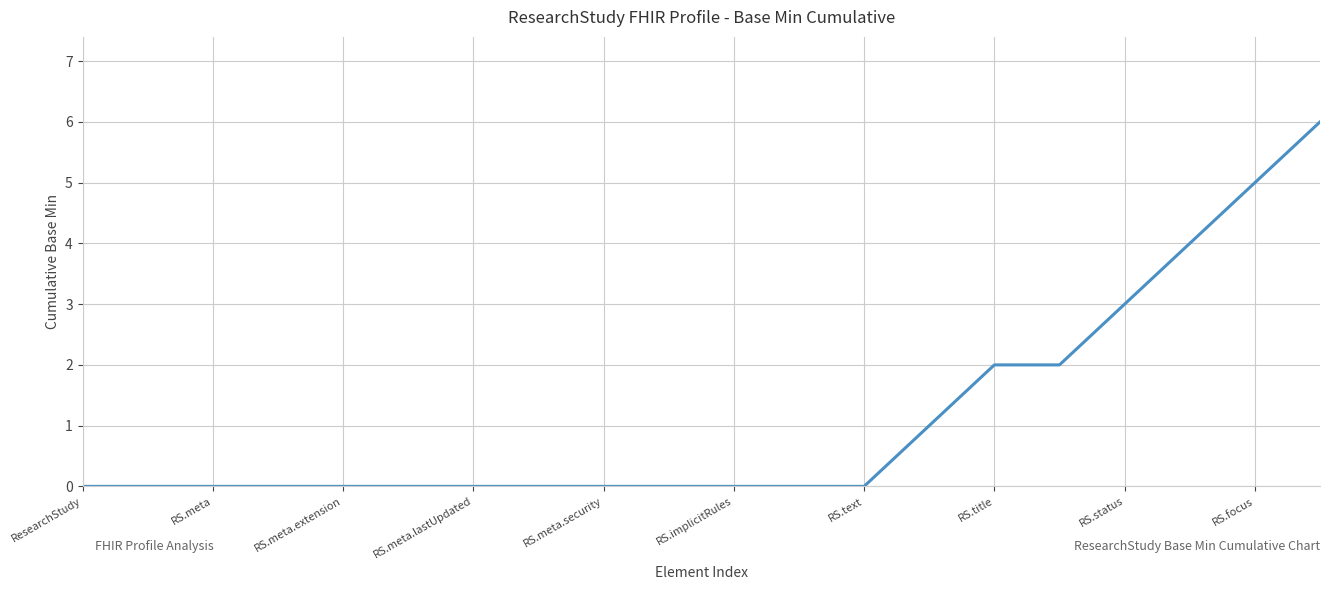

Is this an area chart (filled region under the line)?

No